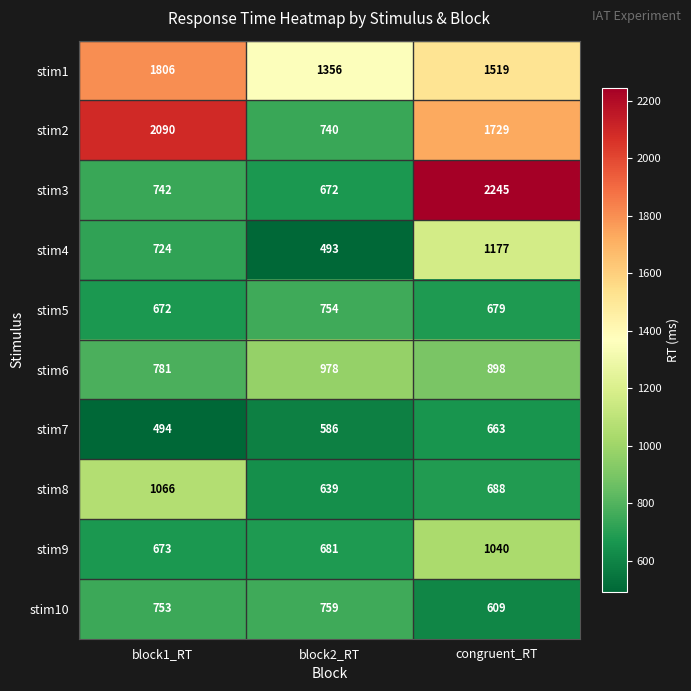

Reading left to right, what are all the values shown in this chart?

stim1: 1806	1356	1519
stim2: 2090	740	1729
stim3: 742	672	2245
stim4: 724	493	1177
stim5: 672	754	679
stim6: 781	978	898
stim7: 494	586	663
stim8: 1066	639	688
stim9: 673	681	1040
stim10: 753	759	609